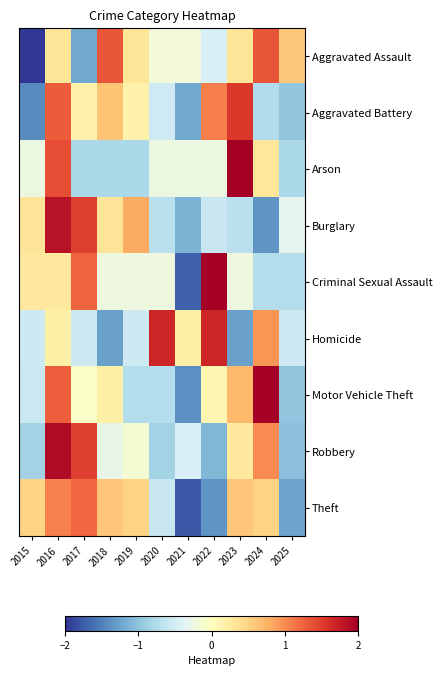

At which category is the sum across all series the highest?

2016